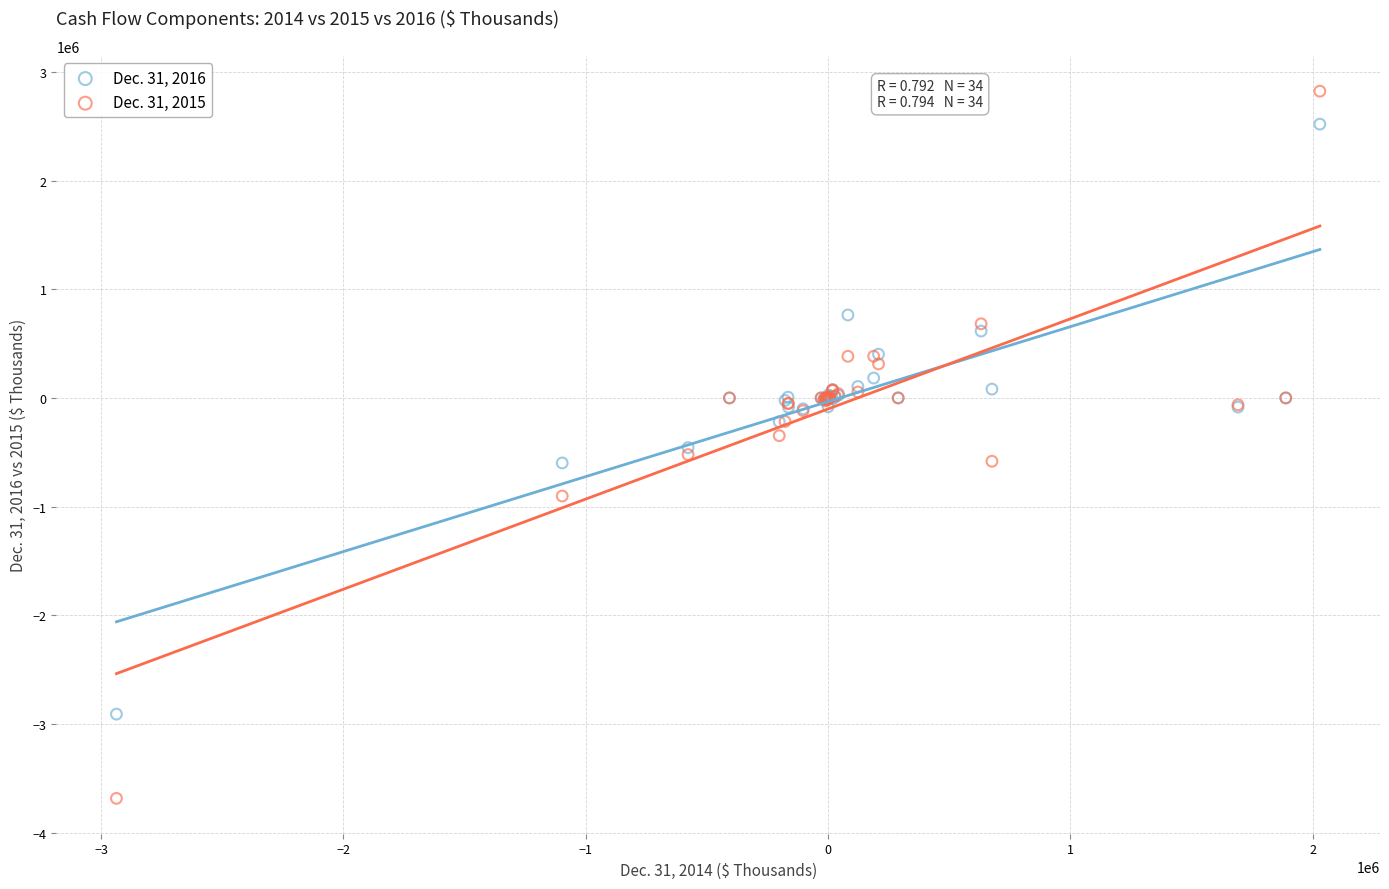

What are all the series names shown in the legend?

Dec. 31, 2016, Dec. 31, 2015